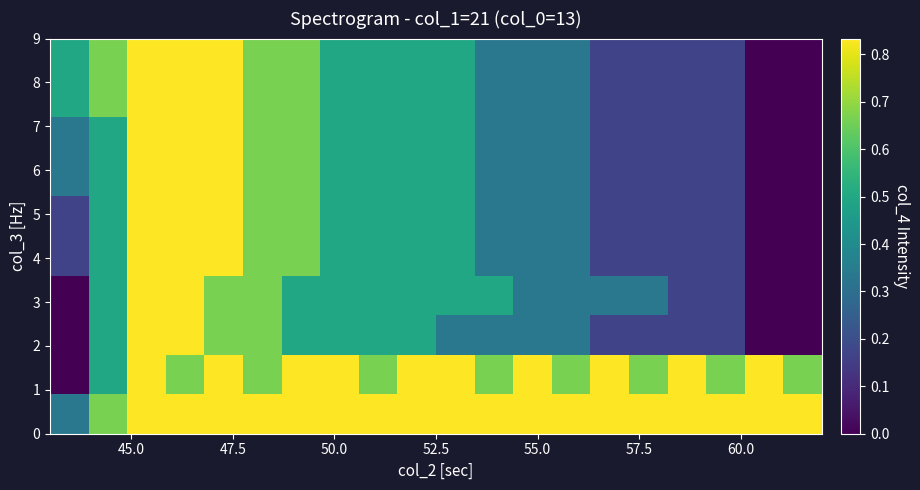

Count the number of data series in this chart.

10